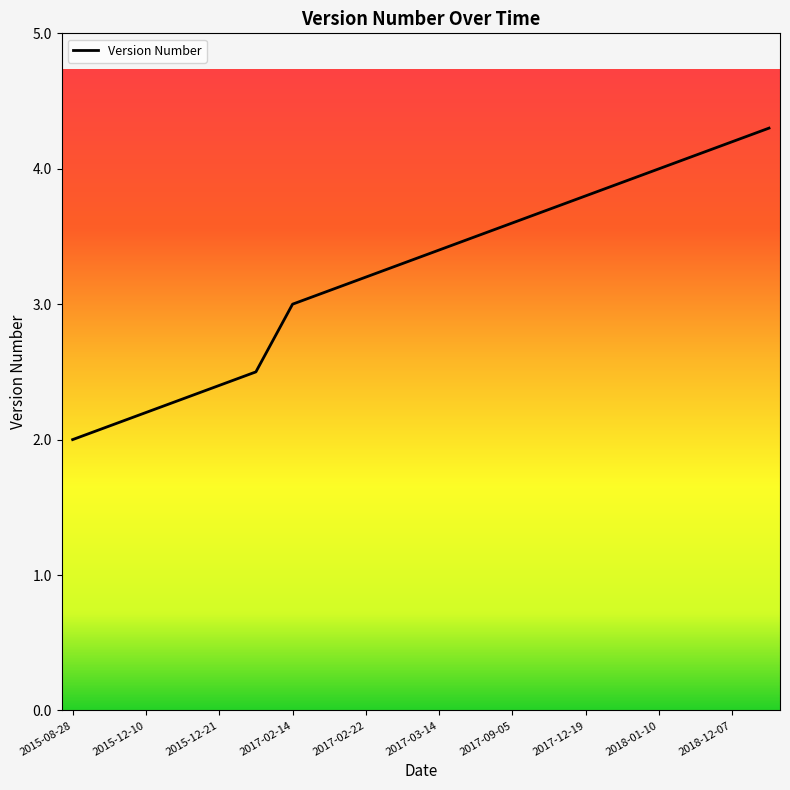

What is the change in value from 2018-01-05 to 2018-12-07?

+0.3